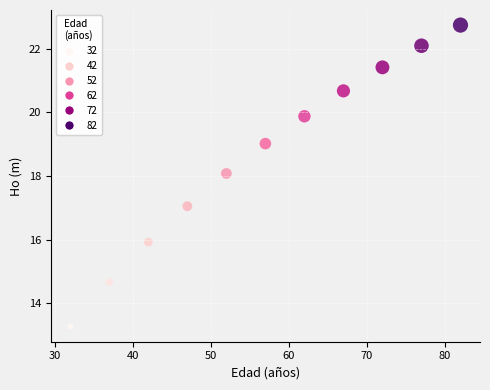

What is the average X value?

57.0